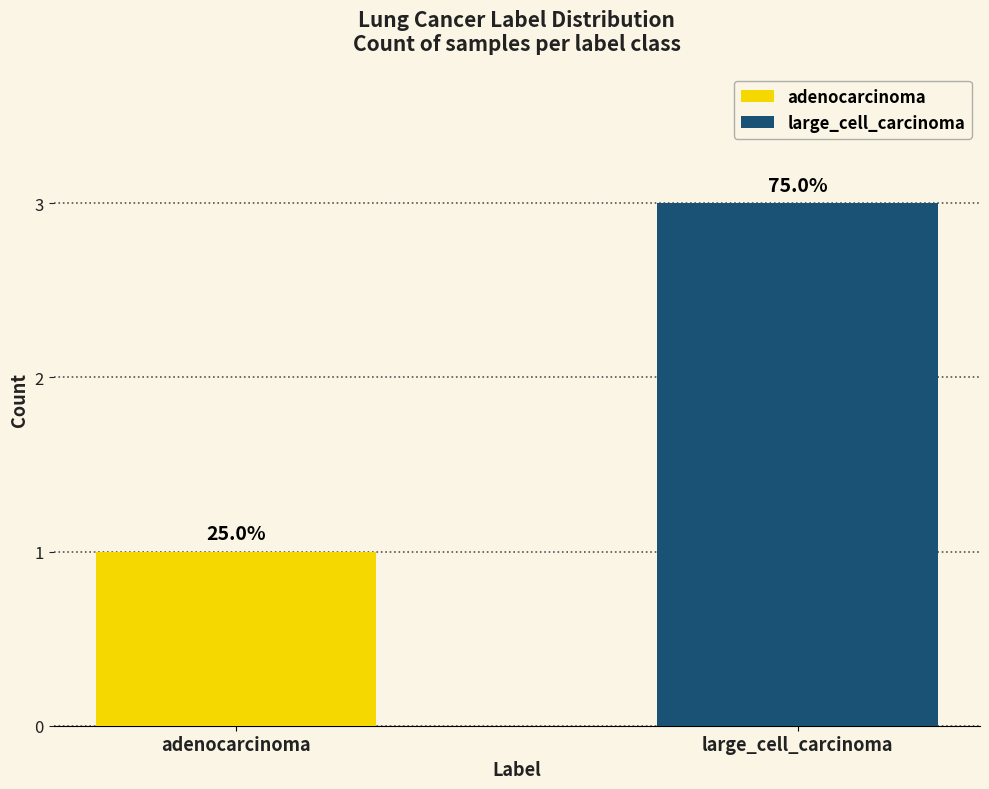

What are all the series names shown in the legend?

adenocarcinoma, large_cell_carcinoma